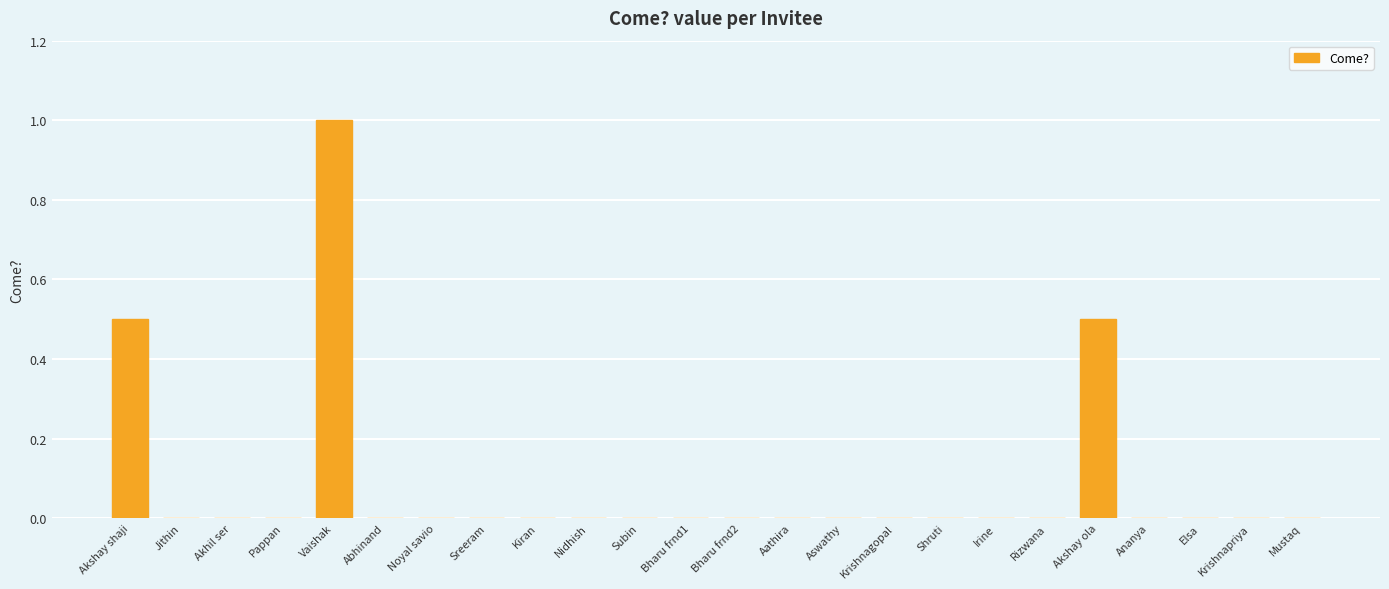

At which category does the chart reach its peak across all series?

Vaishak